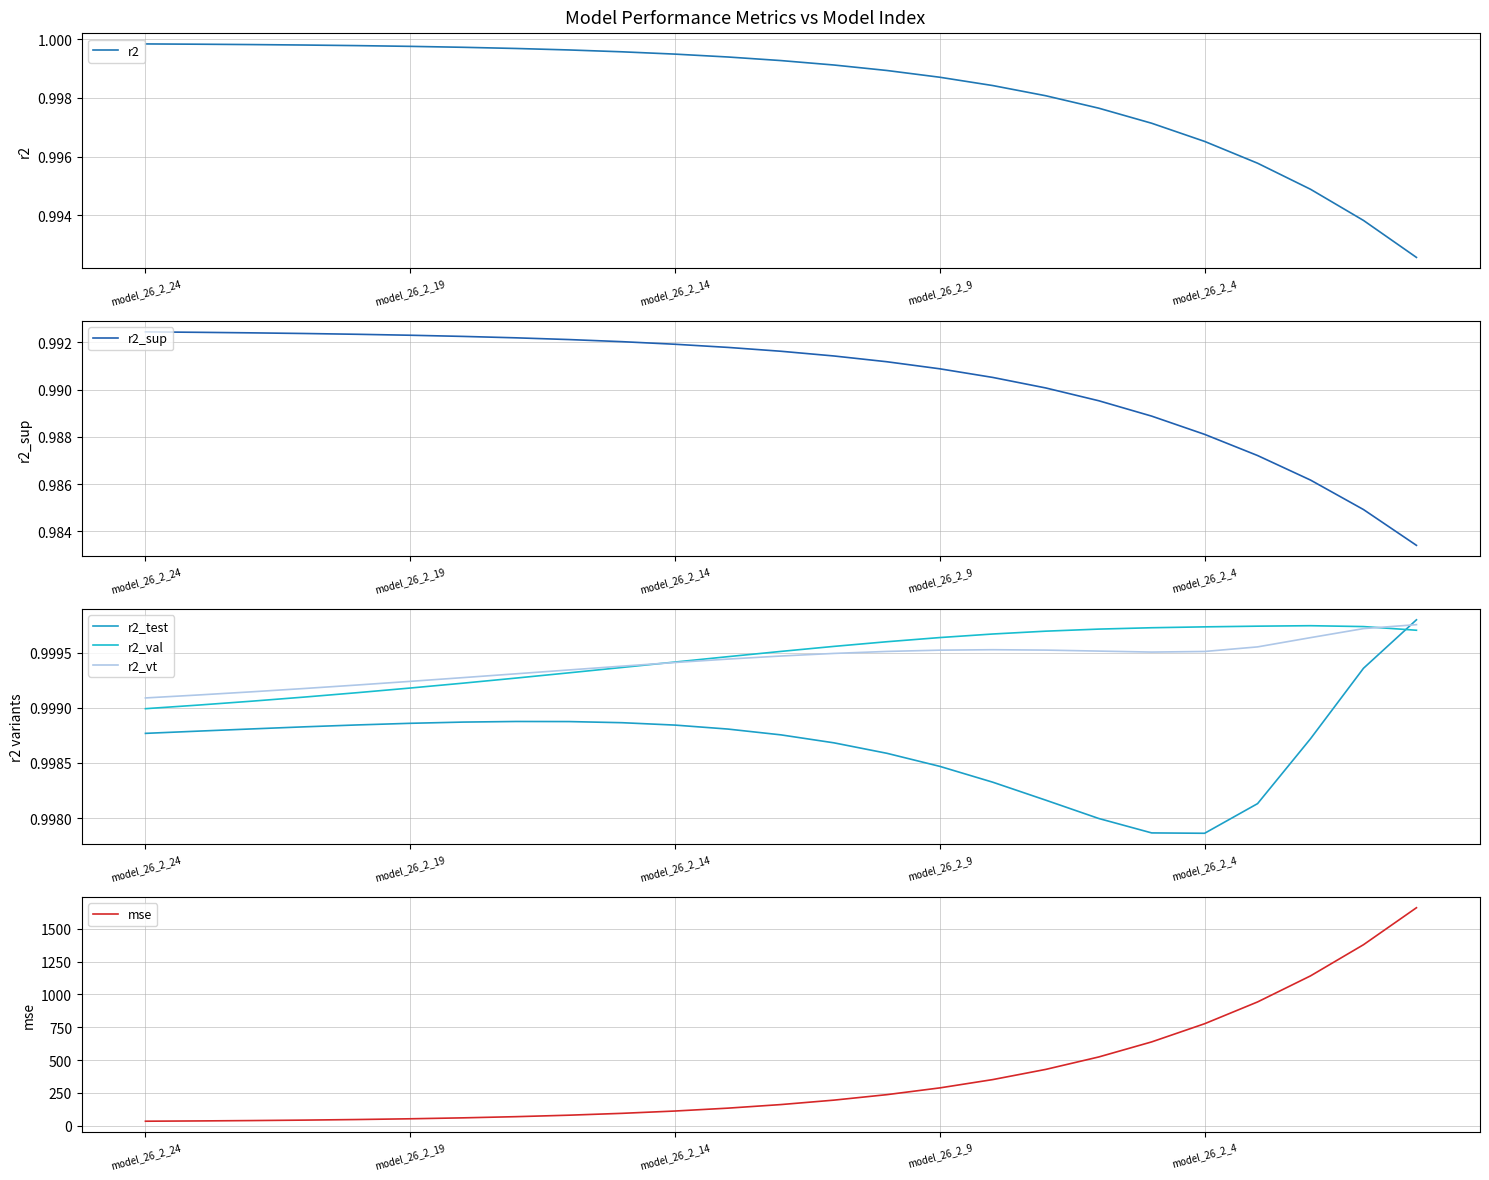

Rank the series by their maximum value, from highest to lowest.

mse, r2, r2_test, r2_vt, r2_val, r2_sup